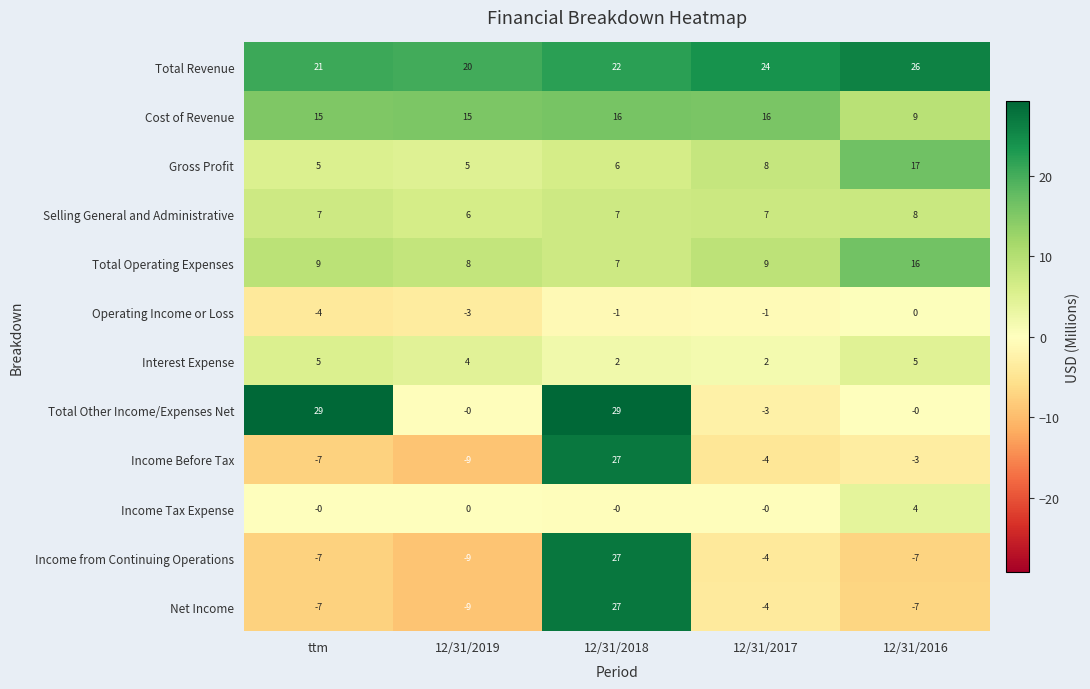

What is the highest value of the Net Income series?

27